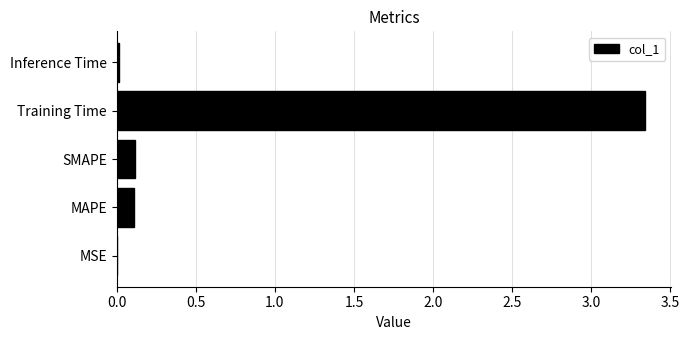

What is the sum of all values?

3.6